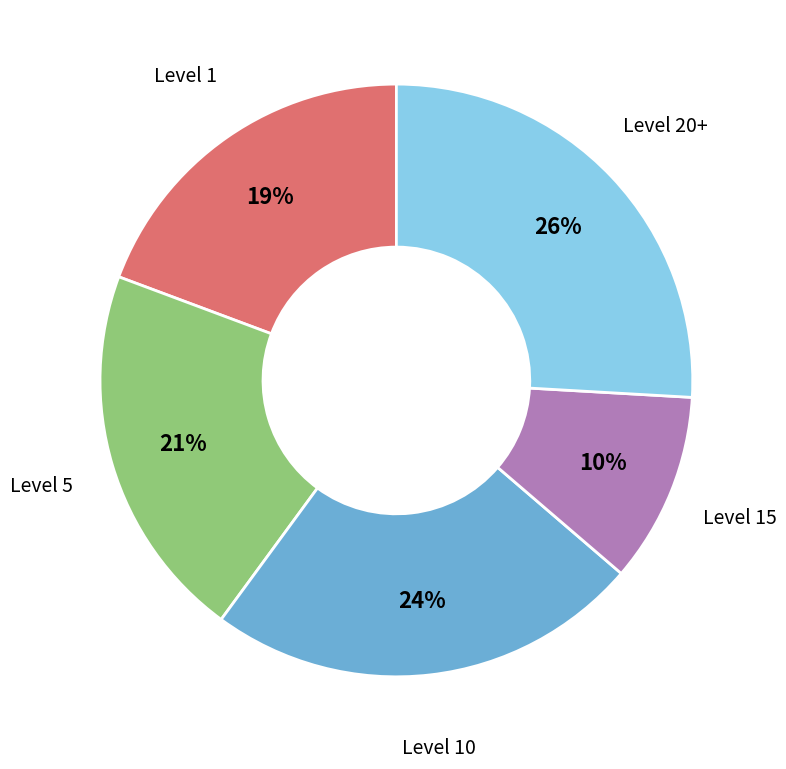

Between Level 1 and Level 20+, which is larger?

Level 20+